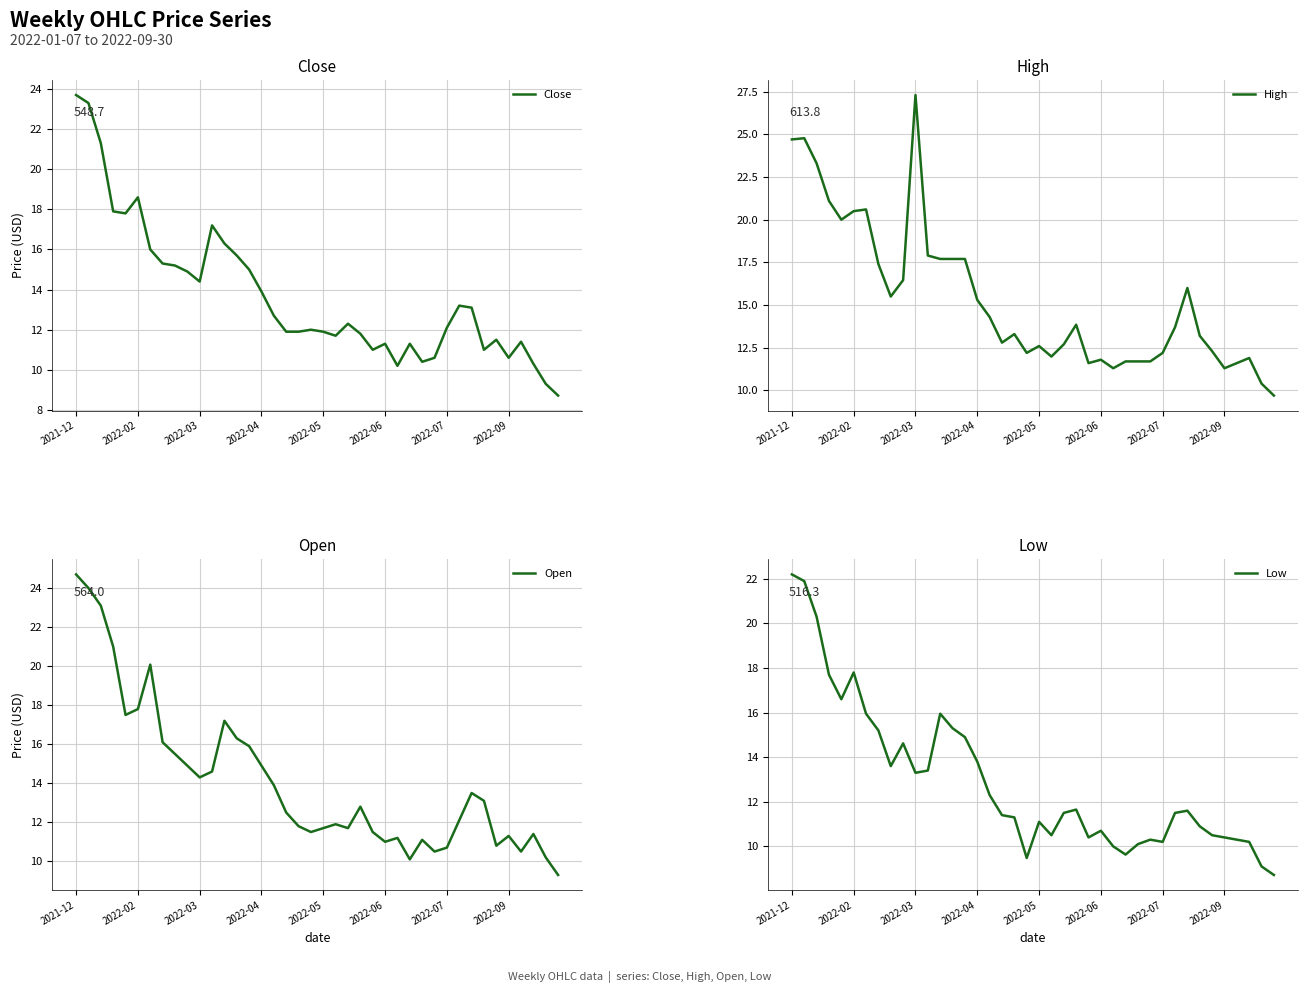

What is the sum of the Open values at 29 and 24?

22.0